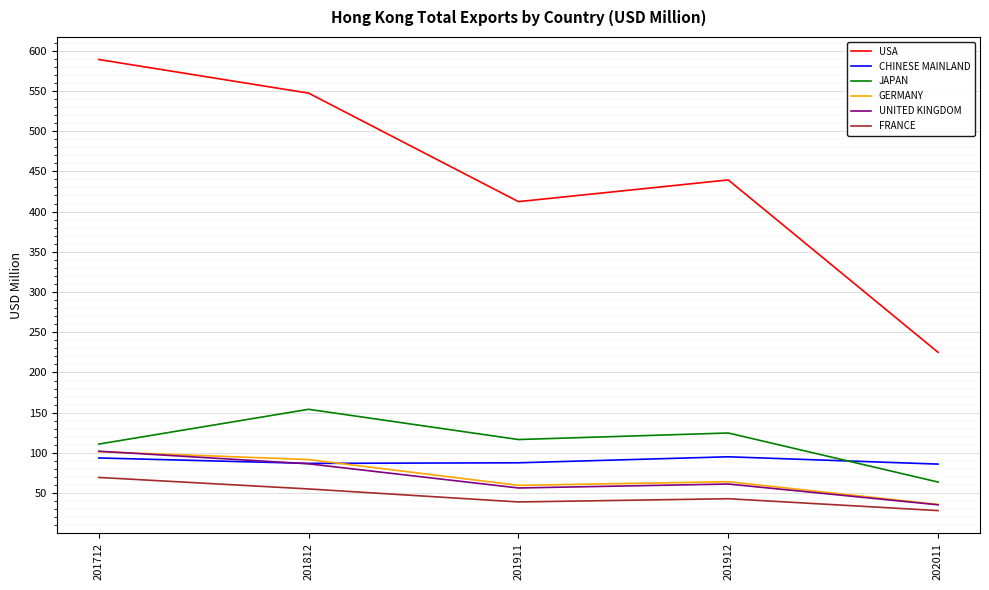

How many interior local valleys does the JAPAN series have?

1